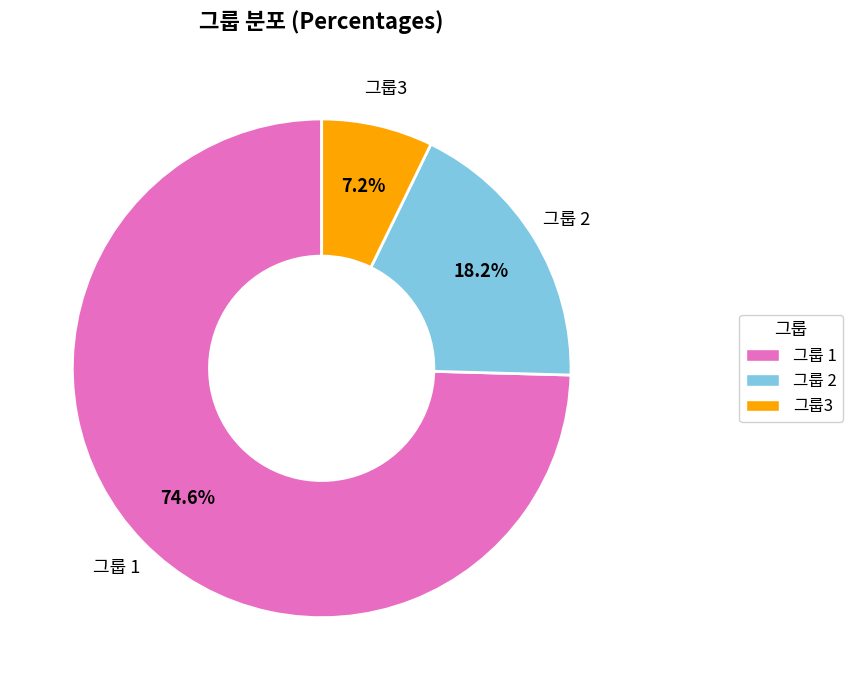

Which category accounts for the majority?

그룹 1